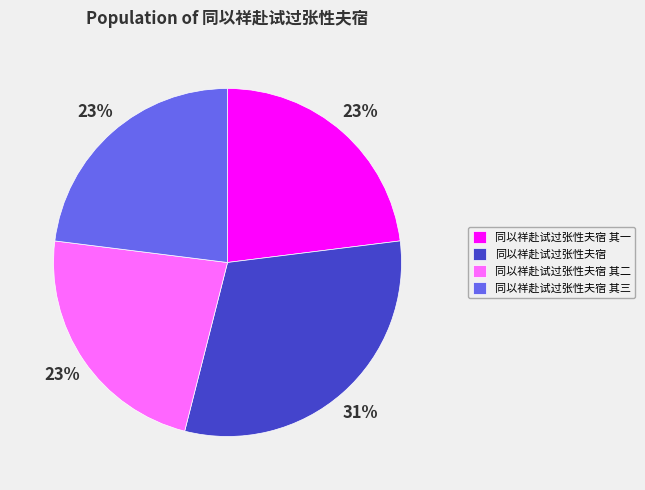

What is the ratio of the value at 同以祥赴试过张性夫宿 to the value at 同以祥赴试过张性夫宿 其一?

1.3